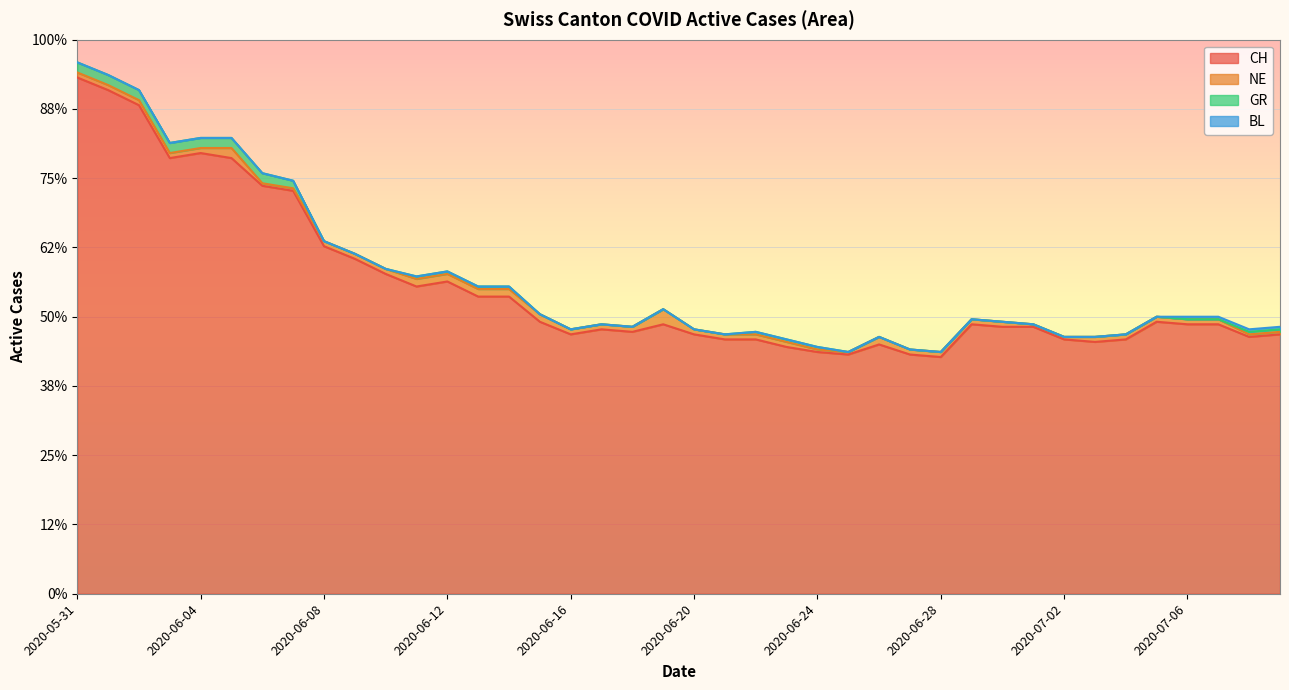

What is the label of the 16th point from the right?

2020-06-24